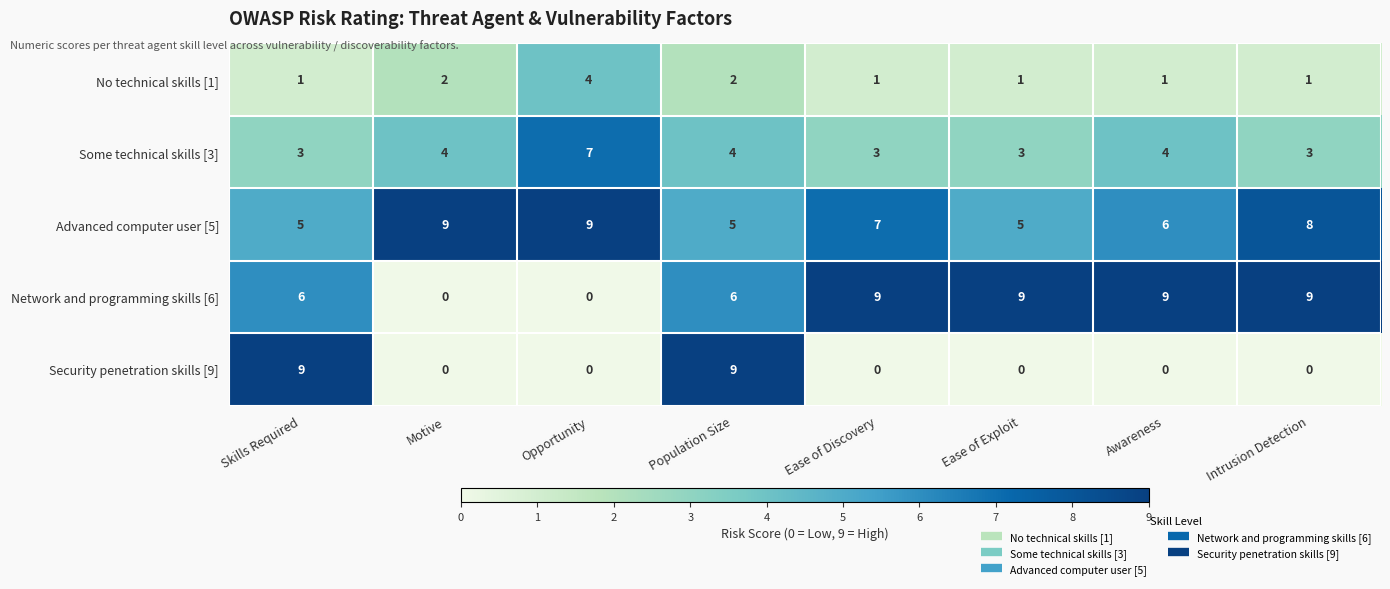

What is the sum of all Security penetration skills [9] values?

18